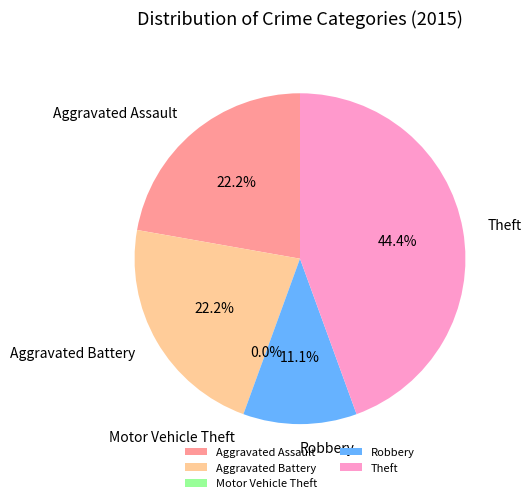

To the nearest percent, what portion does Aggravated Assault represent?

22%